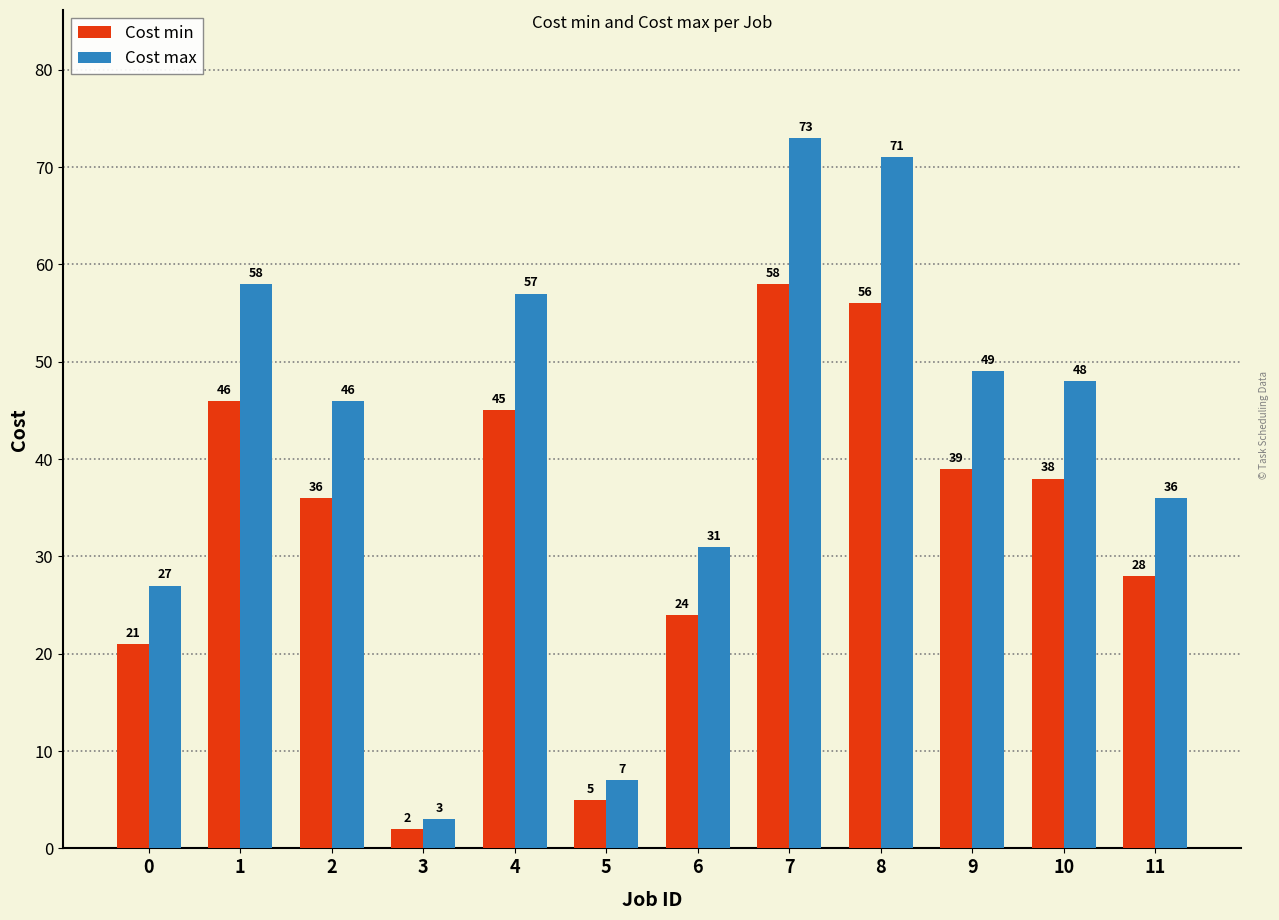

How many categories are shown in the chart?

12